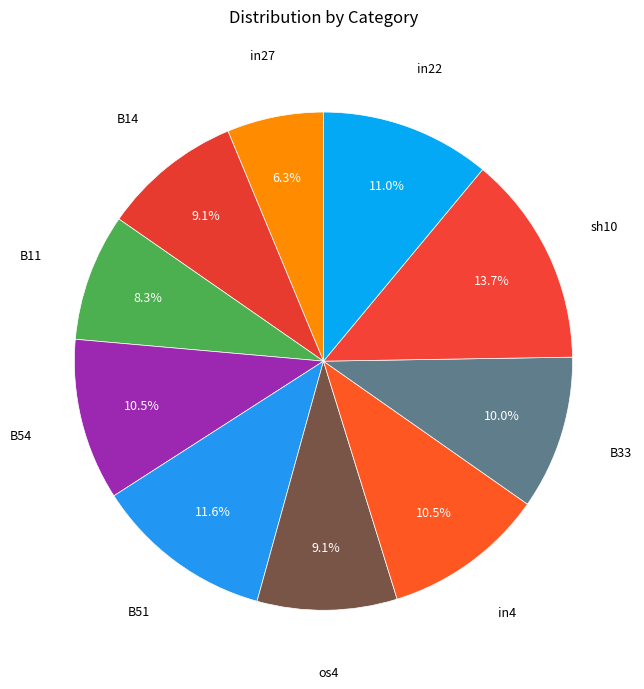

To the nearest percent, what is the average slice percentage?

10%